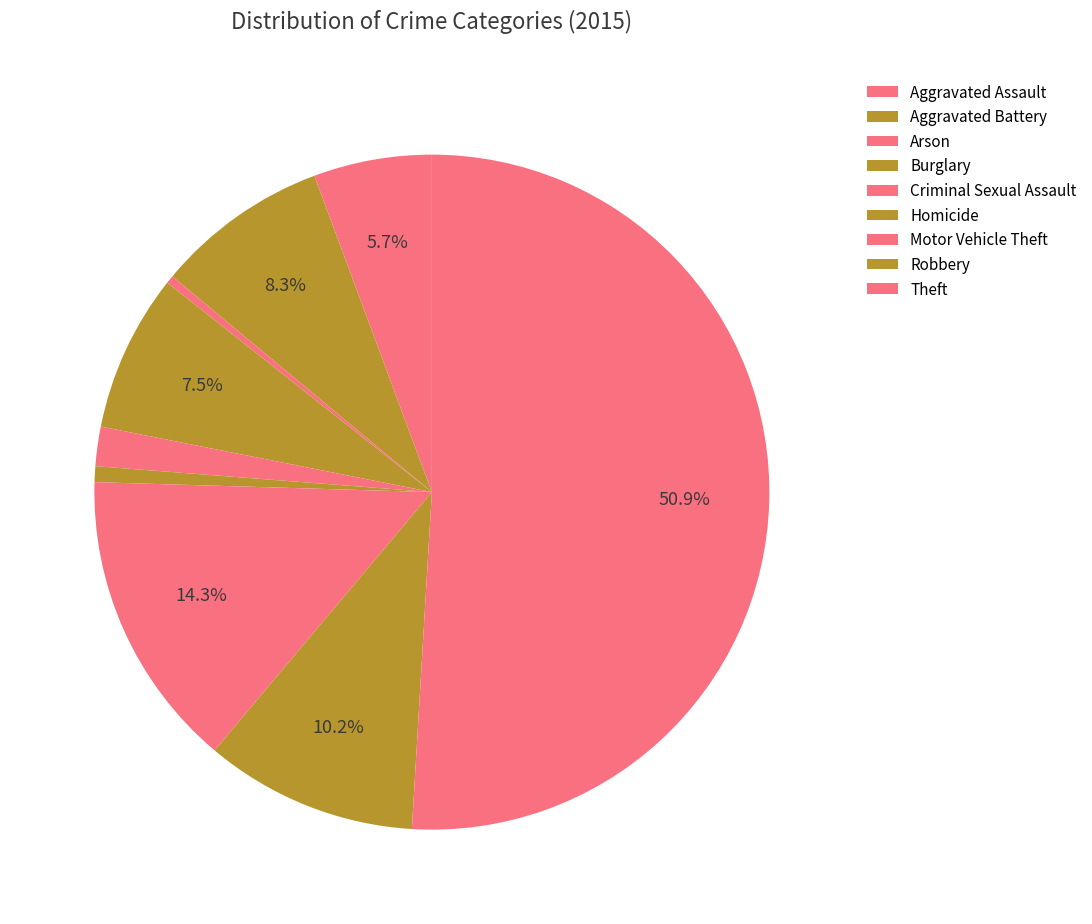

How many segments does this pie chart have?

9